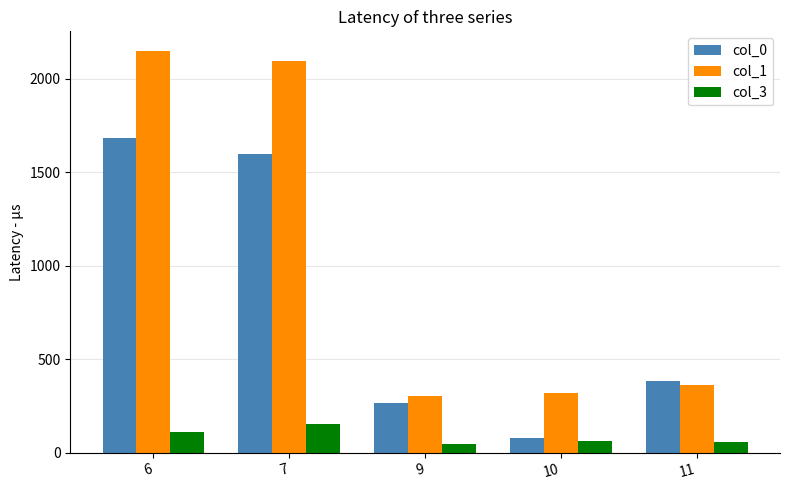

The col_0 series shows 1685.5 at 6. True or false?

True